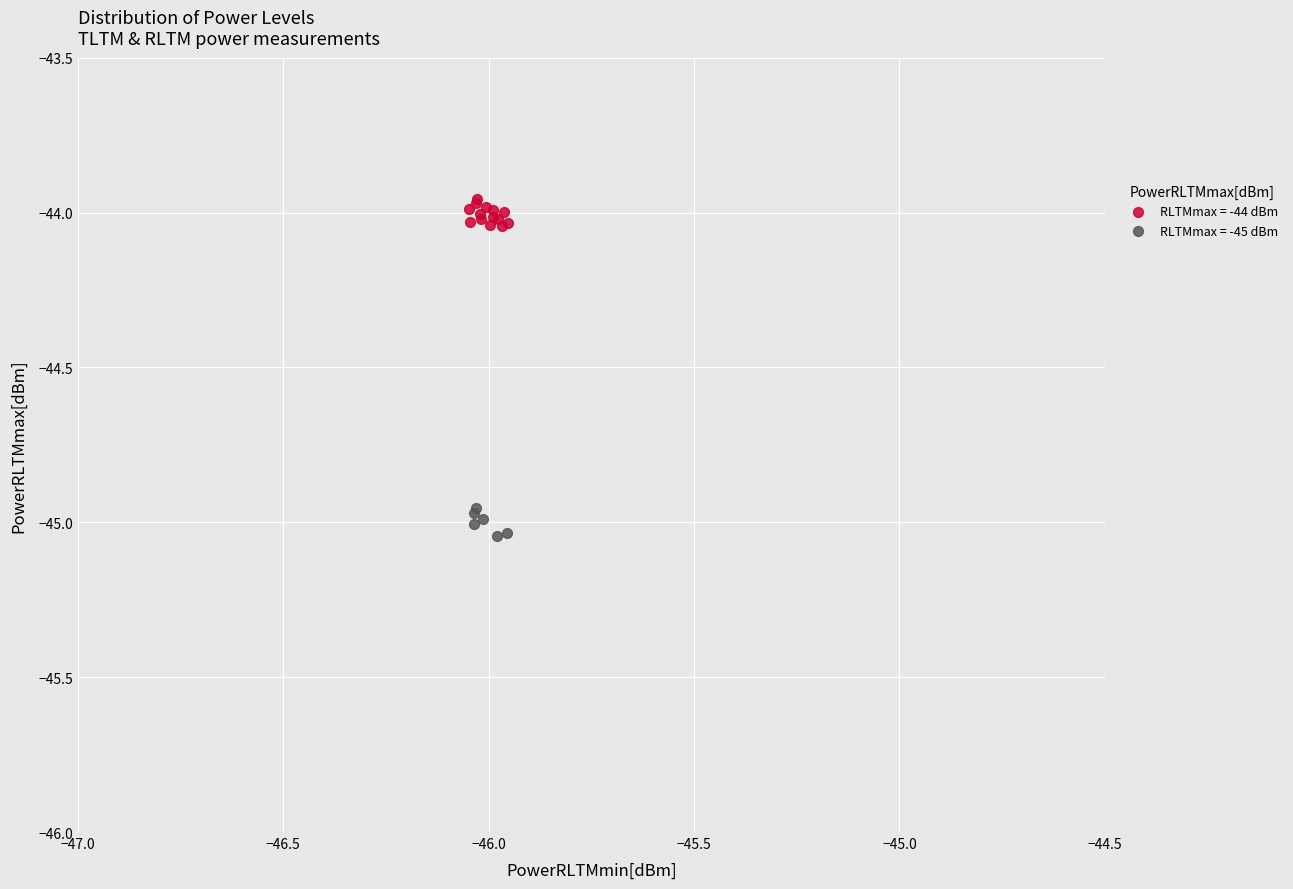

Which series reaches the maximum Y coordinate?

RLTMmax = -44 dBm